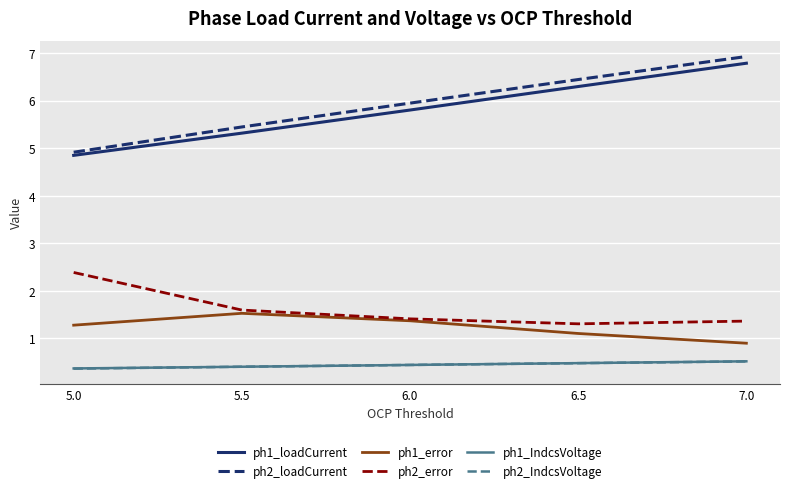

True or false: ph1_loadCurrent and ph2_loadCurrent intersect in this chart.

False